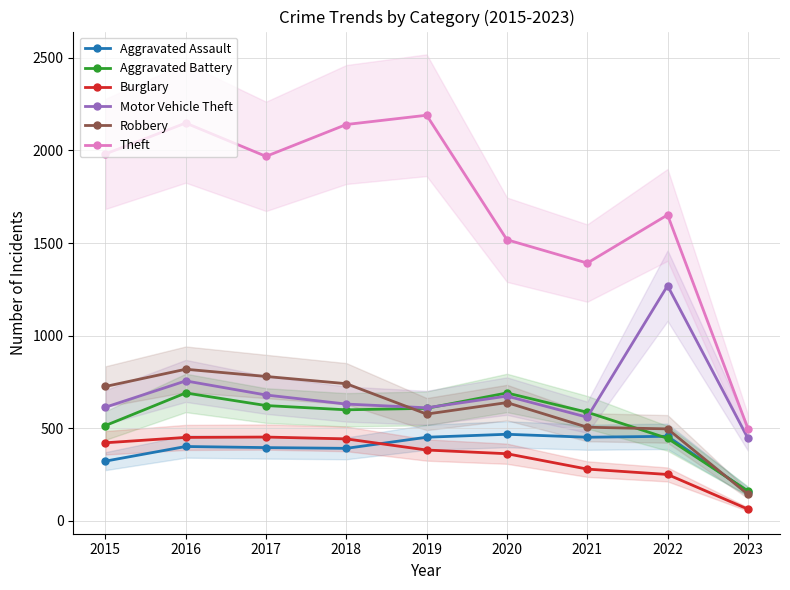

At how many categories does at least one series exceed 841?

8